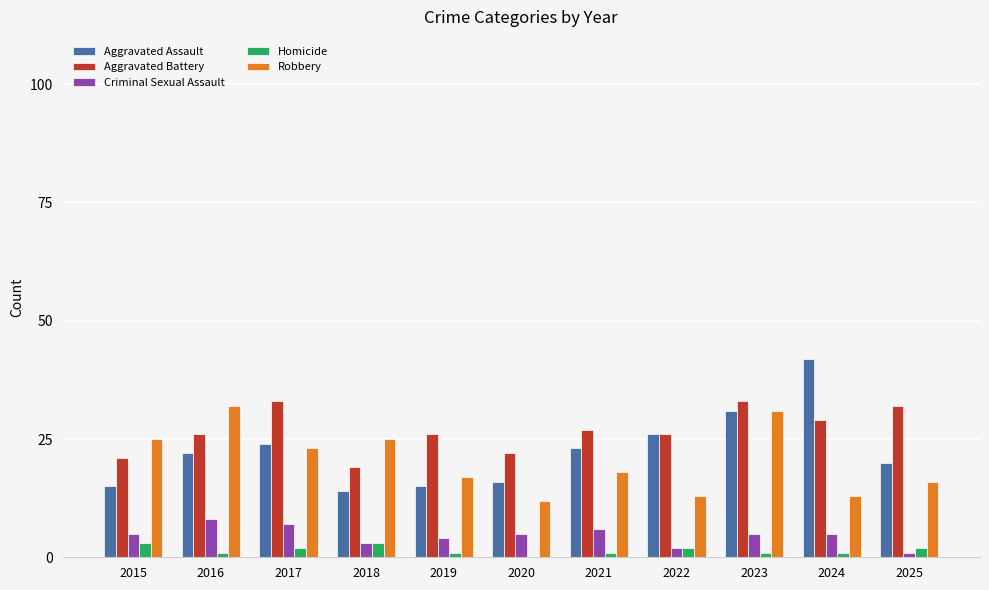

Which label corresponds to the largest value in the chart?

2024